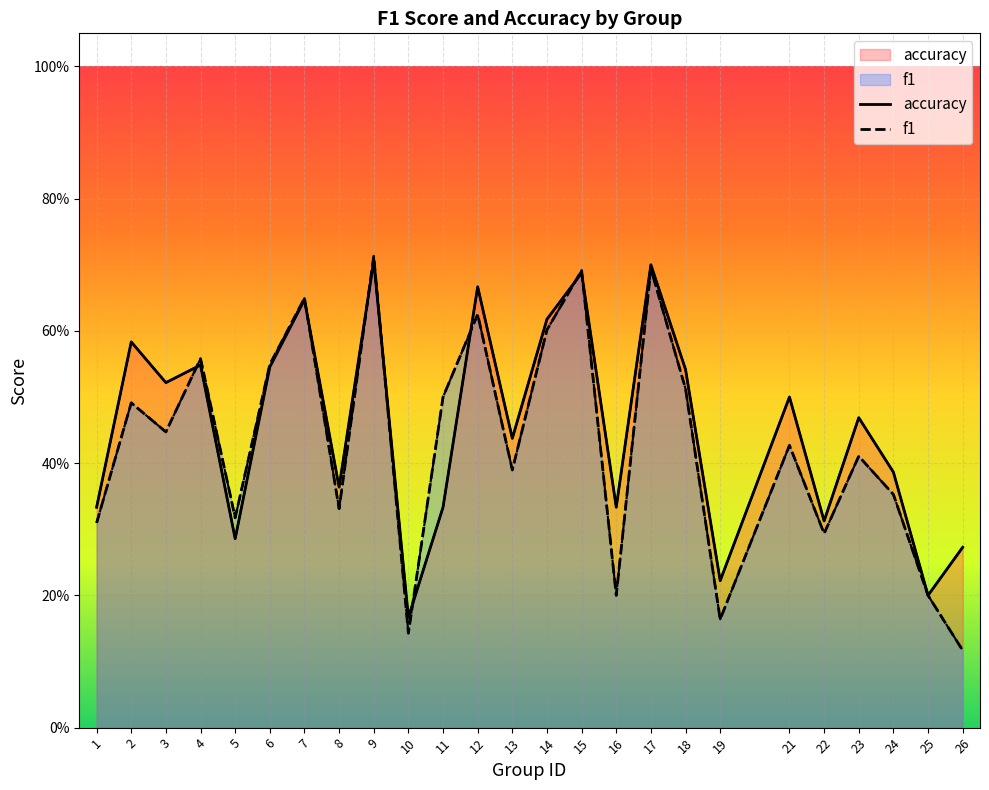

Between 2 and 23, which series saw the biggest shift?

accuracy